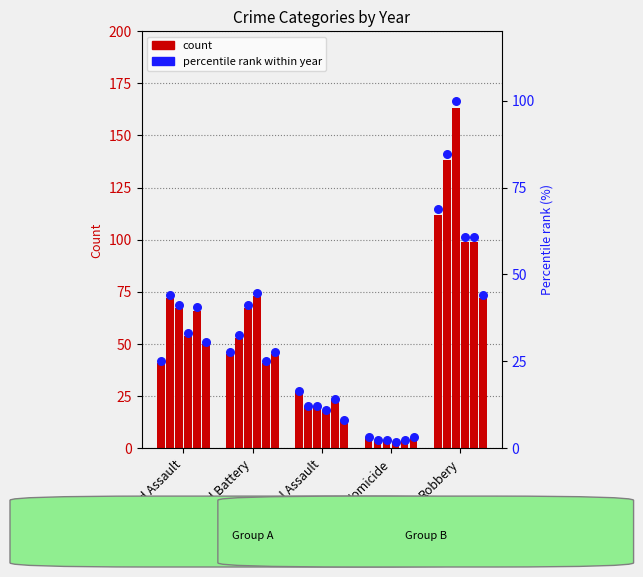

At which category is the sum across all series the highest?

Robbery